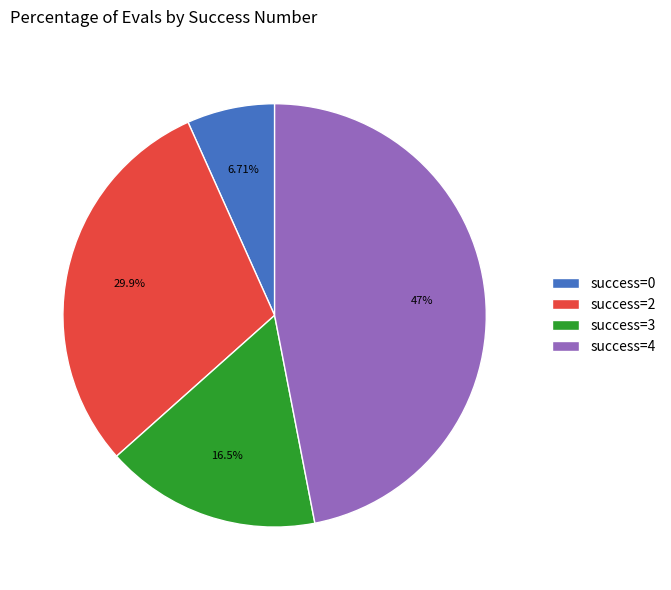

Combined, do success=0 and success=3 account for over 50%?

No